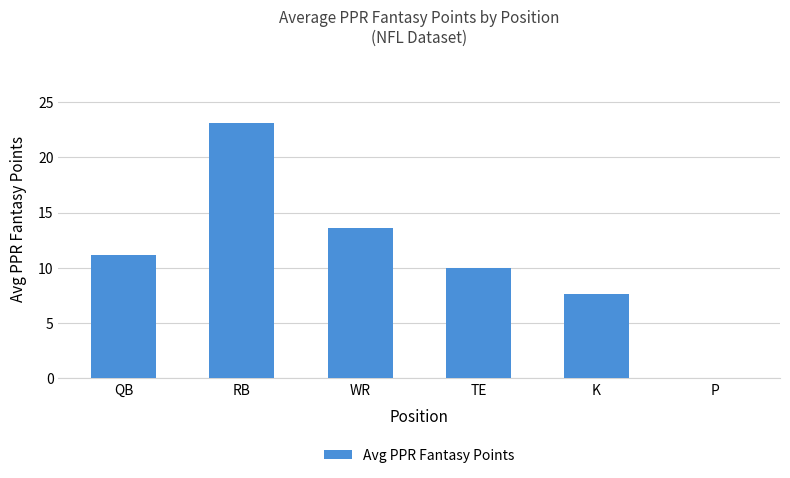

Does the chart contain stacked bars?

No